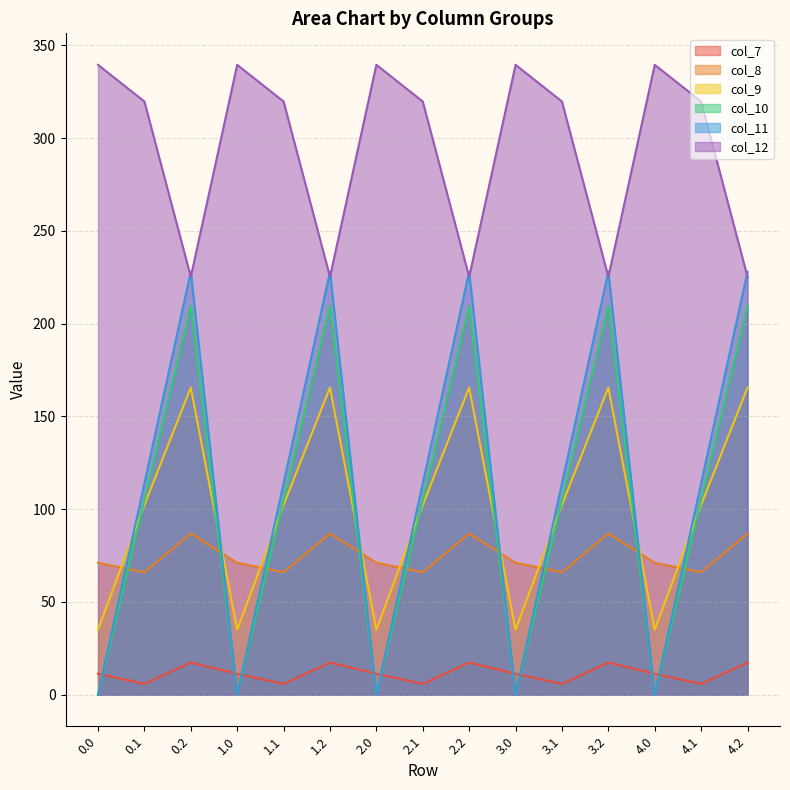

Reading left to right, what are all the values shown in this chart?

col_7: 0.0=11.3	0.1=5.8	0.2=17.4	1.0=11.3	1.1=5.8	1.2=17.4	2.0=11.3	2.1=5.8	2.2=17.4	3.0=11.3	3.1=5.8	3.2=17.4	4.0=11.3	4.1=5.8	4.2=17.4
col_8: 0.0=71.1	0.1=66.0	0.2=86.9	1.0=71.1	1.1=66.0	1.2=86.9	2.0=71.1	2.1=66.0	2.2=86.9	3.0=71.1	3.1=66.0	3.2=86.9	4.0=71.1	4.1=66.0	4.2=86.9
col_9: 0.0=35.0	0.1=102.3	0.2=165.6	1.0=35.0	1.1=102.3	1.2=165.6	2.0=35.0	2.1=102.3	2.2=165.6	3.0=35.0	3.1=102.3	3.2=165.6	4.0=35.0	4.1=102.3	4.2=165.6
col_10: 0.0=0.0	0.1=104.8	0.2=209.6	1.0=0.0	1.1=104.8	1.2=209.6	2.0=0.0	2.1=104.8	2.2=209.6	3.0=0.0	3.1=104.8	3.2=209.6	4.0=0.0	4.1=104.8	4.2=209.6
col_11: 0.0=0.0	0.1=114.0	0.2=228.0	1.0=0.0	1.1=114.0	1.2=228.0	2.0=0.0	2.1=114.0	2.2=228.0	3.0=0.0	3.1=114.0	3.2=228.0	4.0=0.0	4.1=114.0	4.2=228.0
col_12: 0.0=339.5	0.1=319.7	0.2=225.2	1.0=339.5	1.1=319.7	1.2=225.2	2.0=339.5	2.1=319.7	2.2=225.2	3.0=339.5	3.1=319.7	3.2=225.2	4.0=339.5	4.1=319.7	4.2=225.2